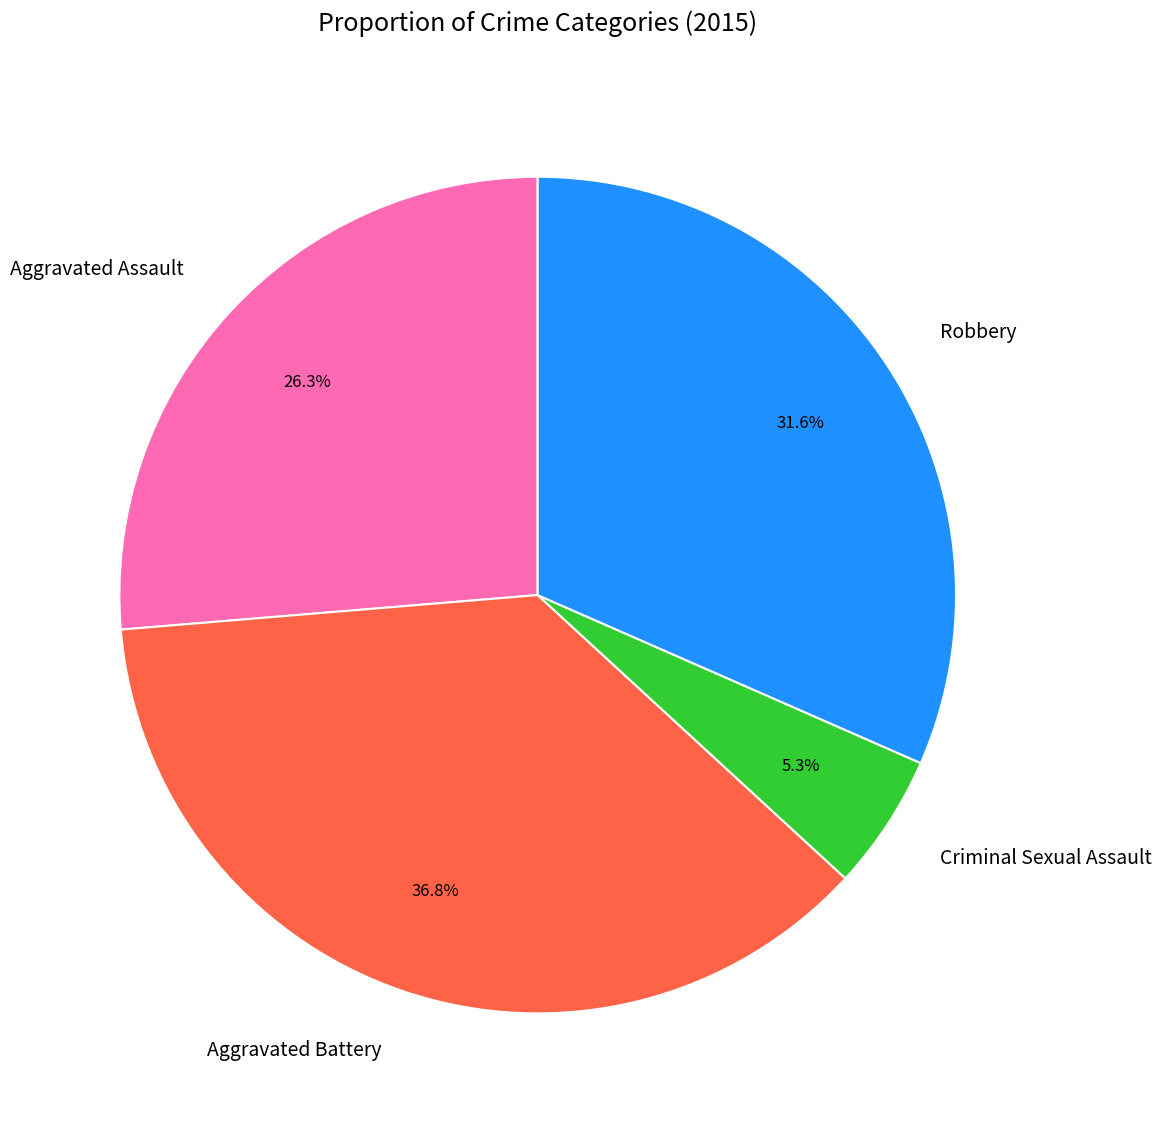

To the nearest percent, what is the average slice percentage?

25%